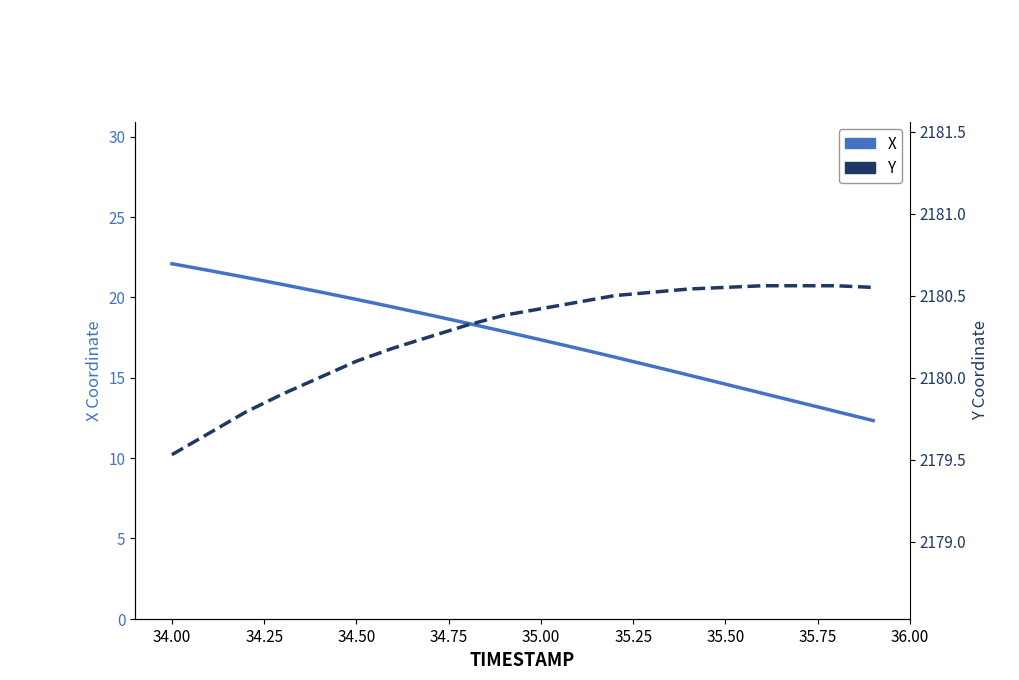

Between 36.00 and 15, which series saw the biggest shift?

X